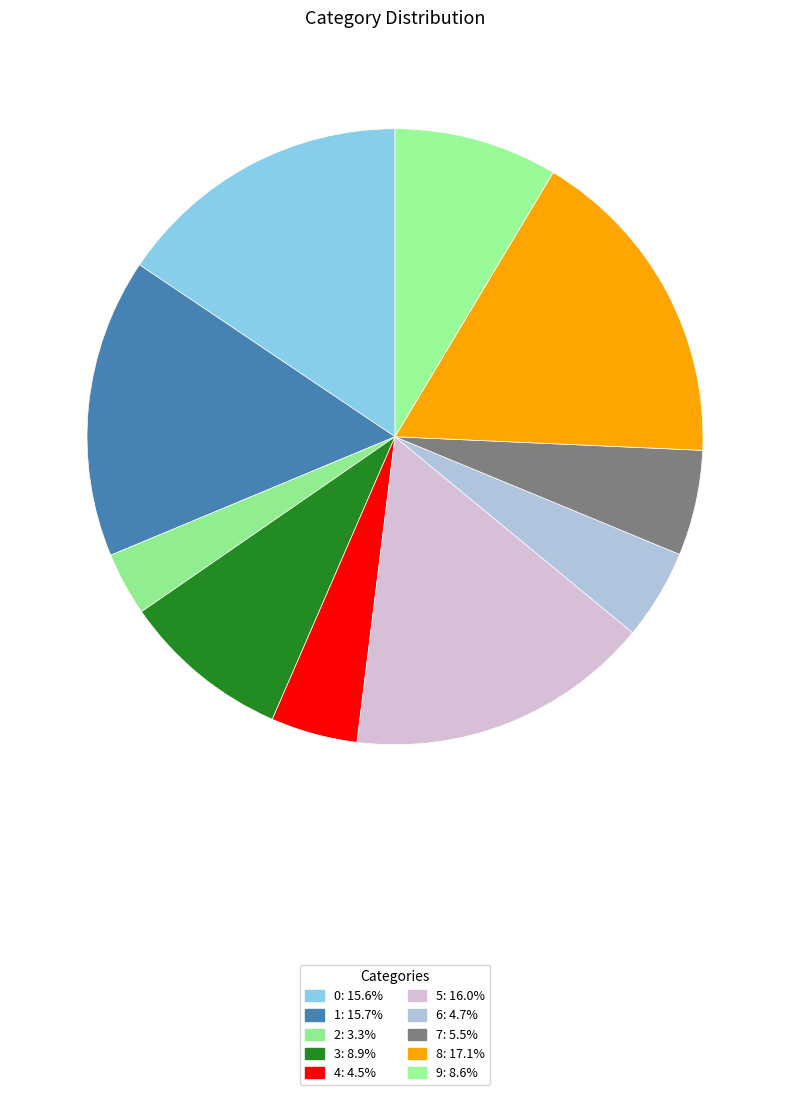

To the nearest percent, what is the difference between the largest and smallest slice percentages?

14%